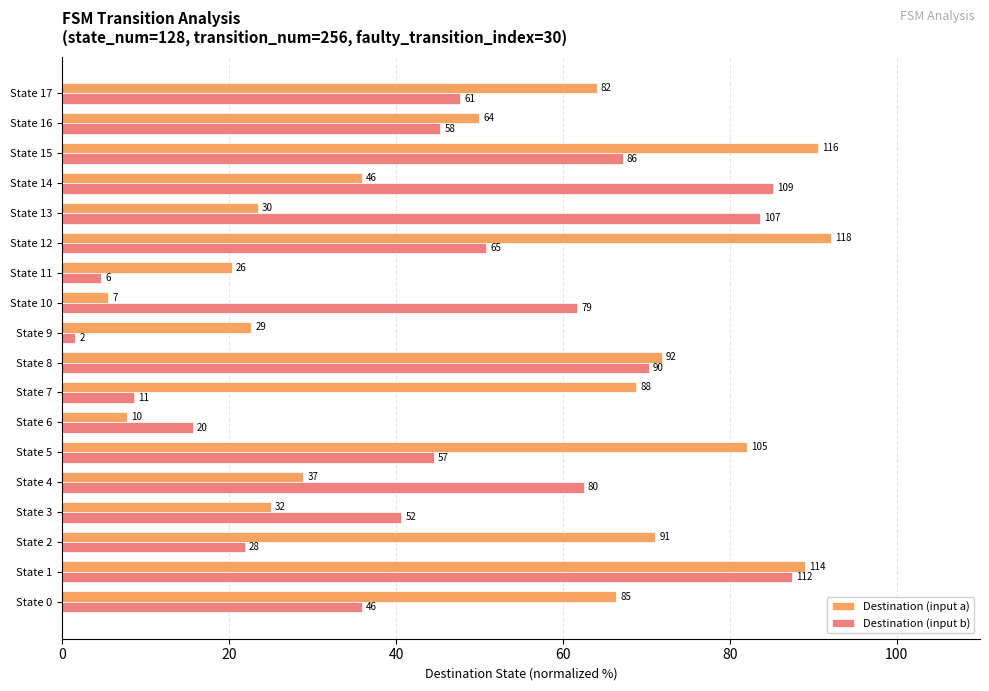

At which category does the chart reach its minimum across all series?

State 9